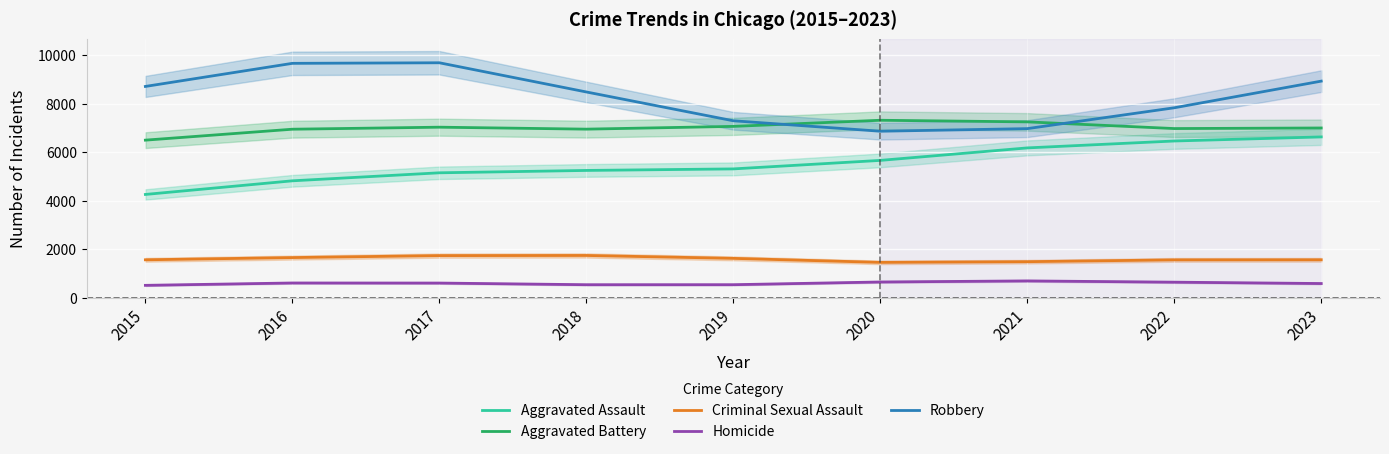

What is the value of the Aggravated Assault point at the 2nd from the left?

4813.9